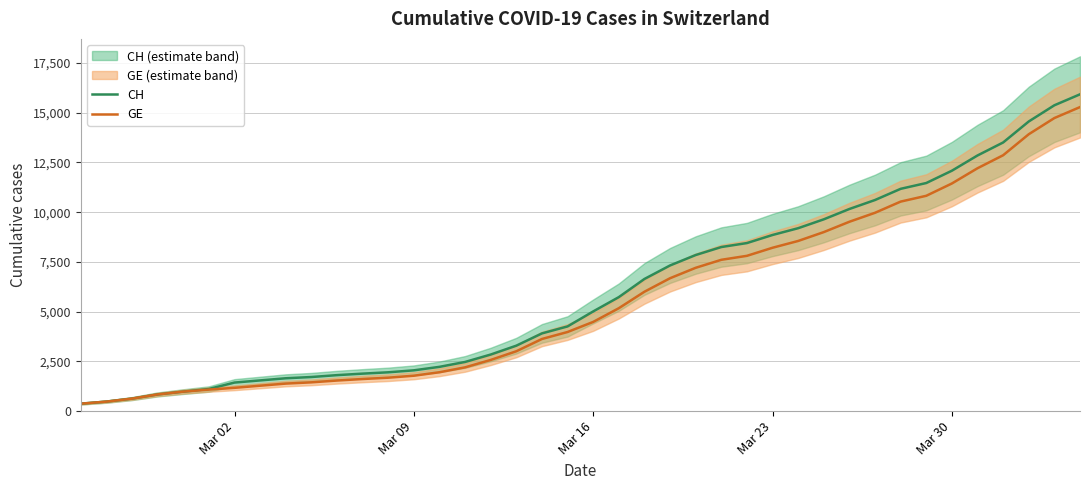

What is the minimum value for CH?

375